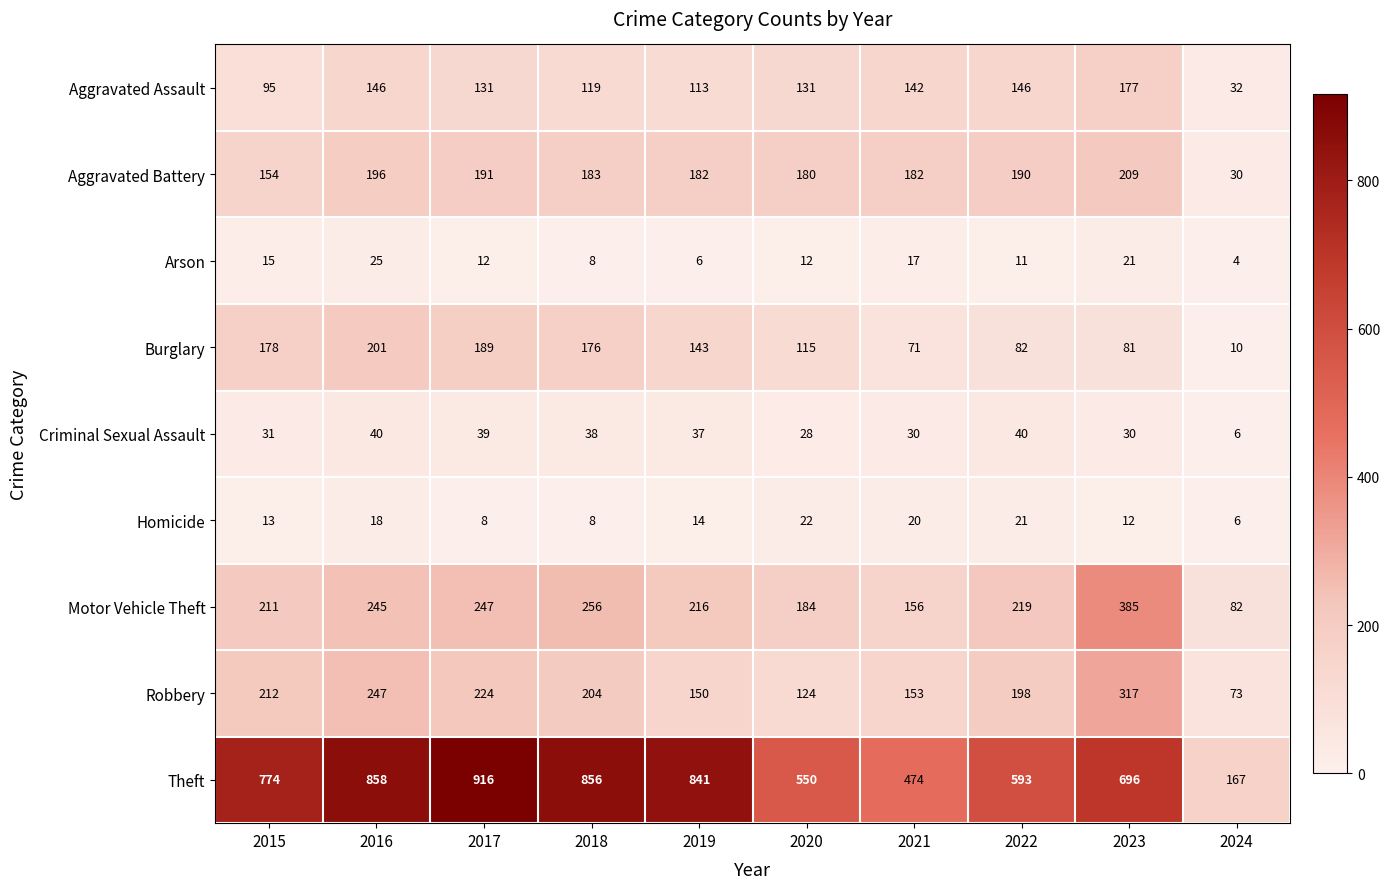

At which label does Burglary first exceed 143?

2015